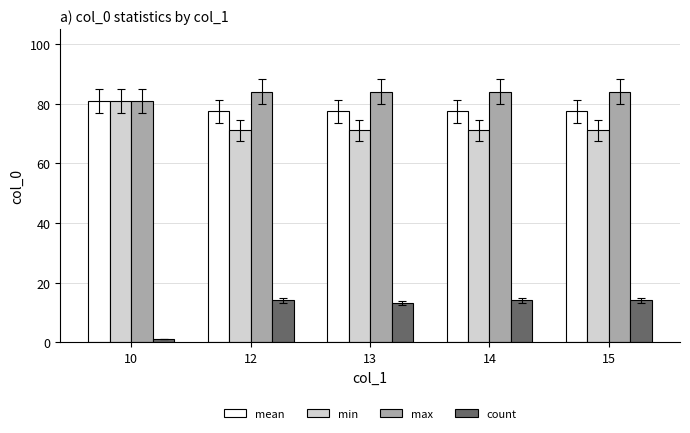

At 14, list the series in order from smallest to largest.

count, min, mean, max